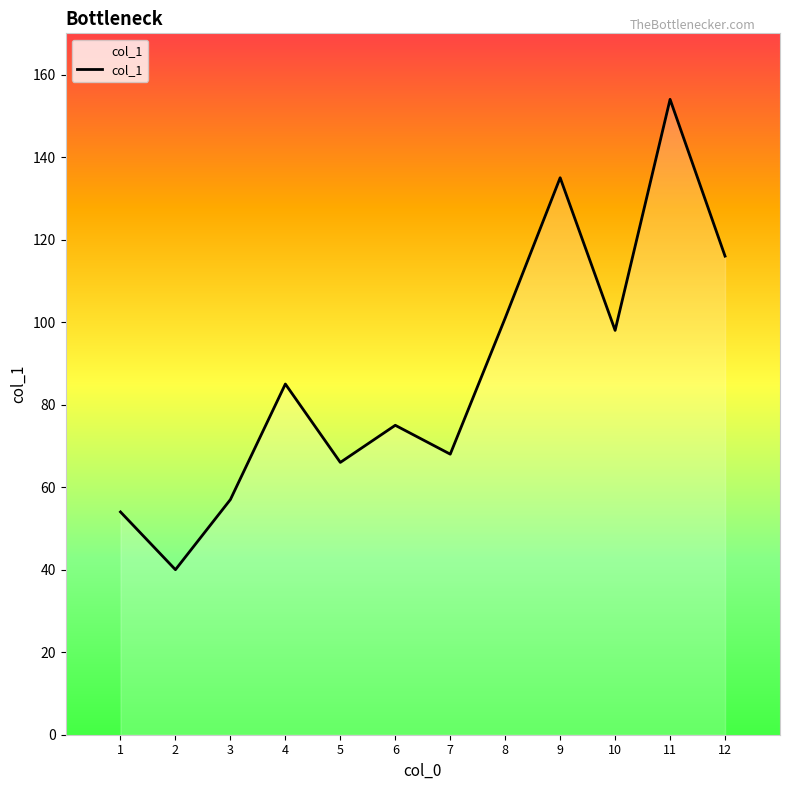

At which category does the data reach its first local peak?

4